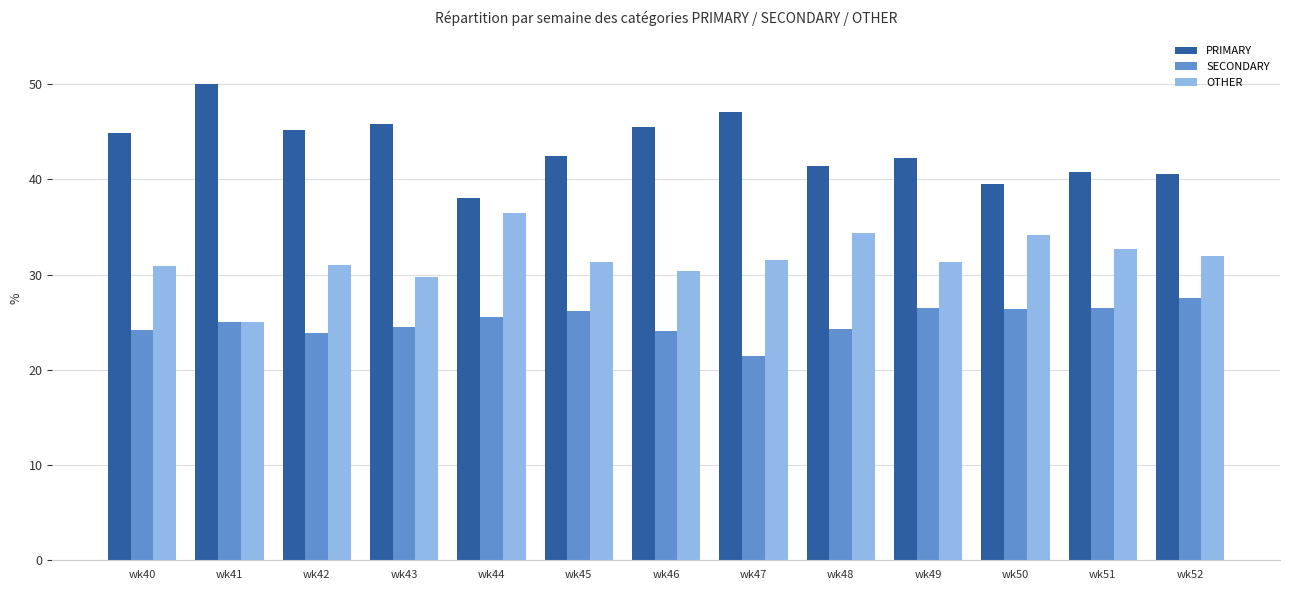

Rank the series by their average value, from lowest to highest.

SECONDARY, OTHER, PRIMARY